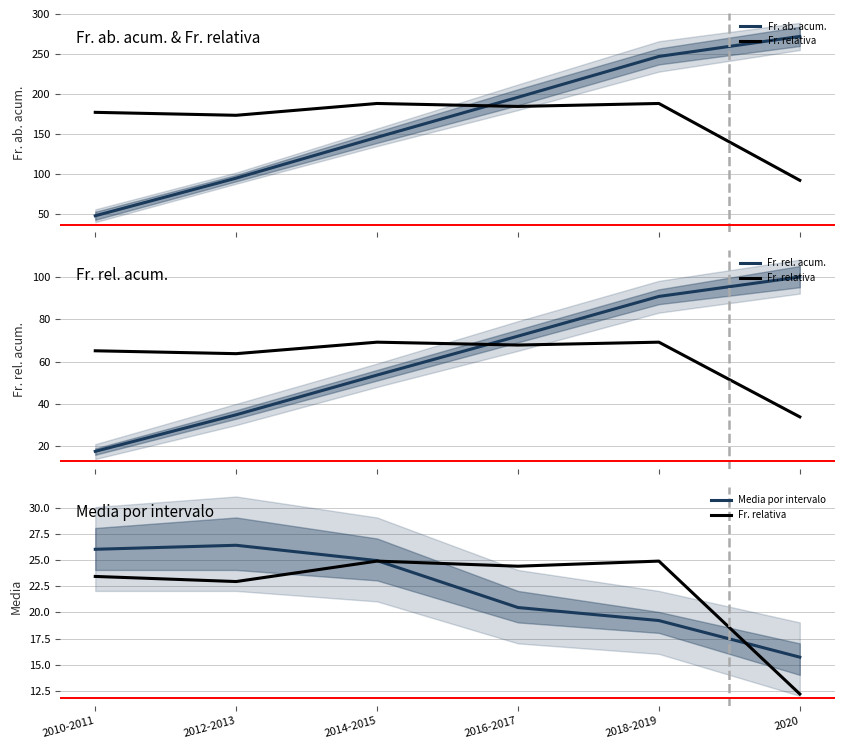

Where do Fr. relativa and Media por intervalo first cross each other?

2014-2015 and 2016-2017